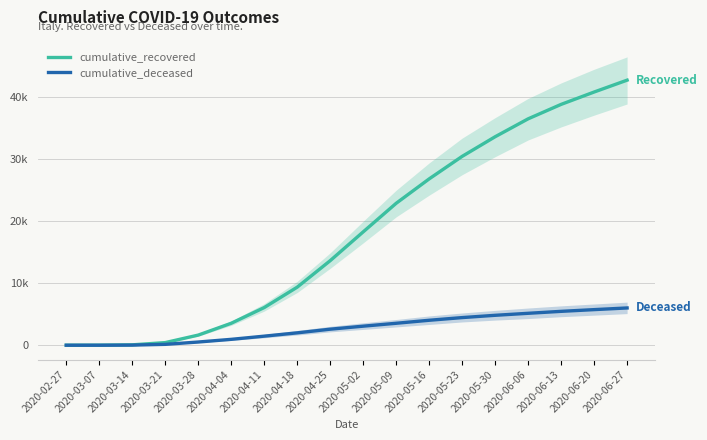

Which series has the widest spread of values?

cumulative_recovered